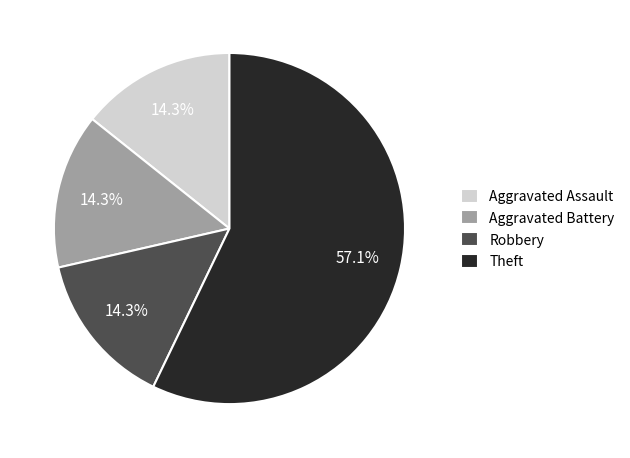

What percentage is the Robbery slice, to the nearest percent?

14%